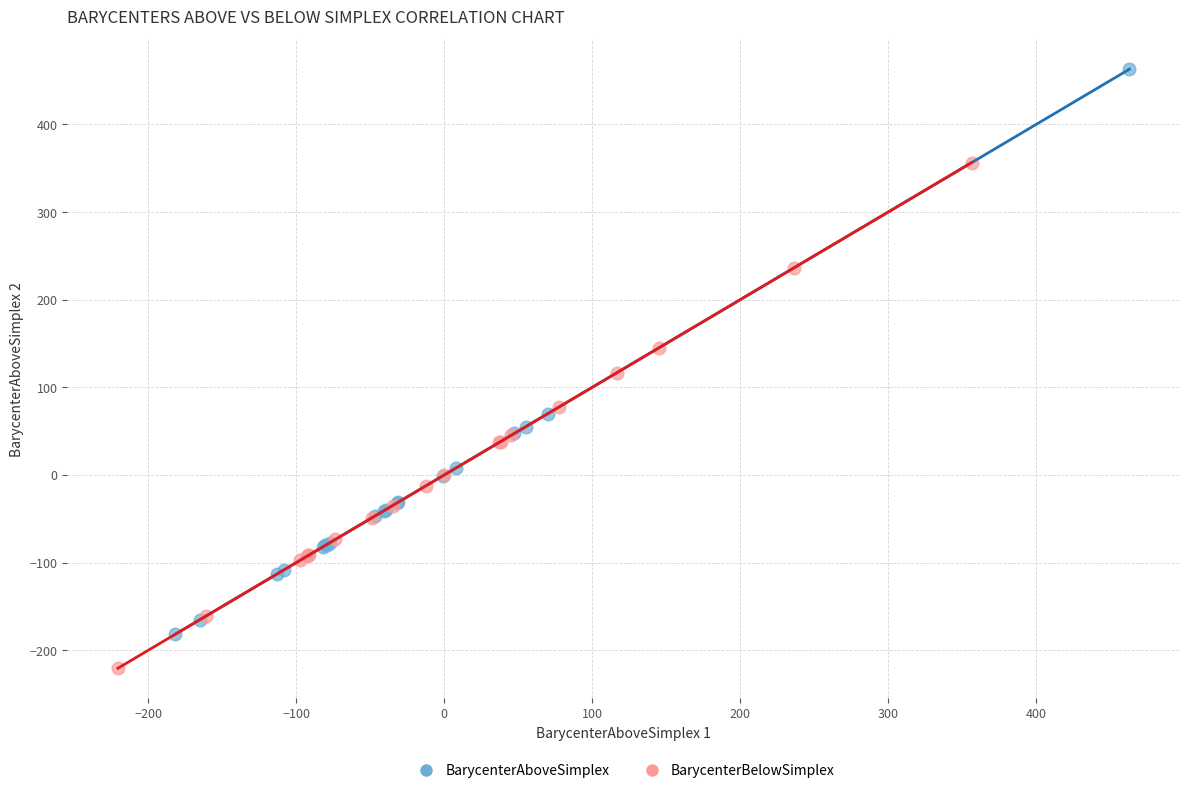

Which series has the widest spread of Y values?

BarycenterAboveSimplex